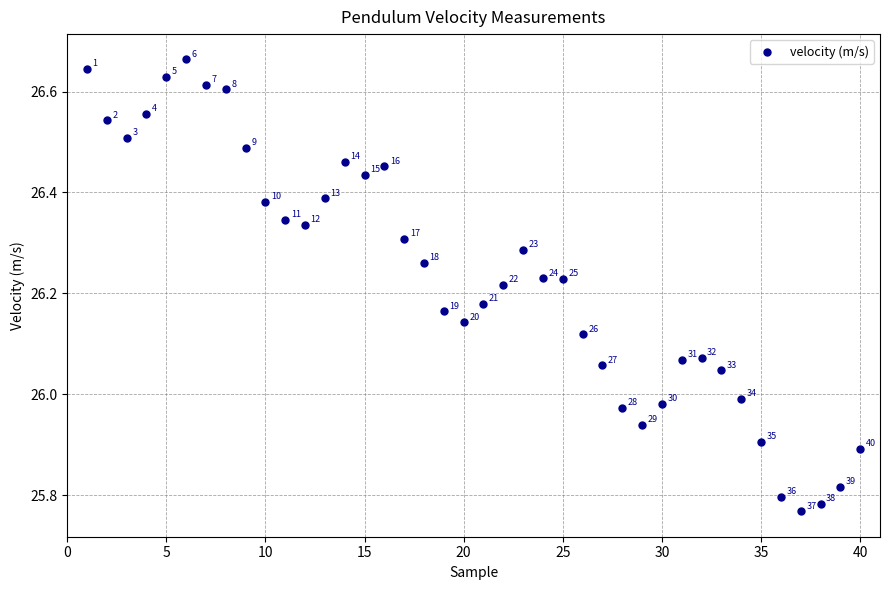

What is the range of Y values (max minus min)?

0.9